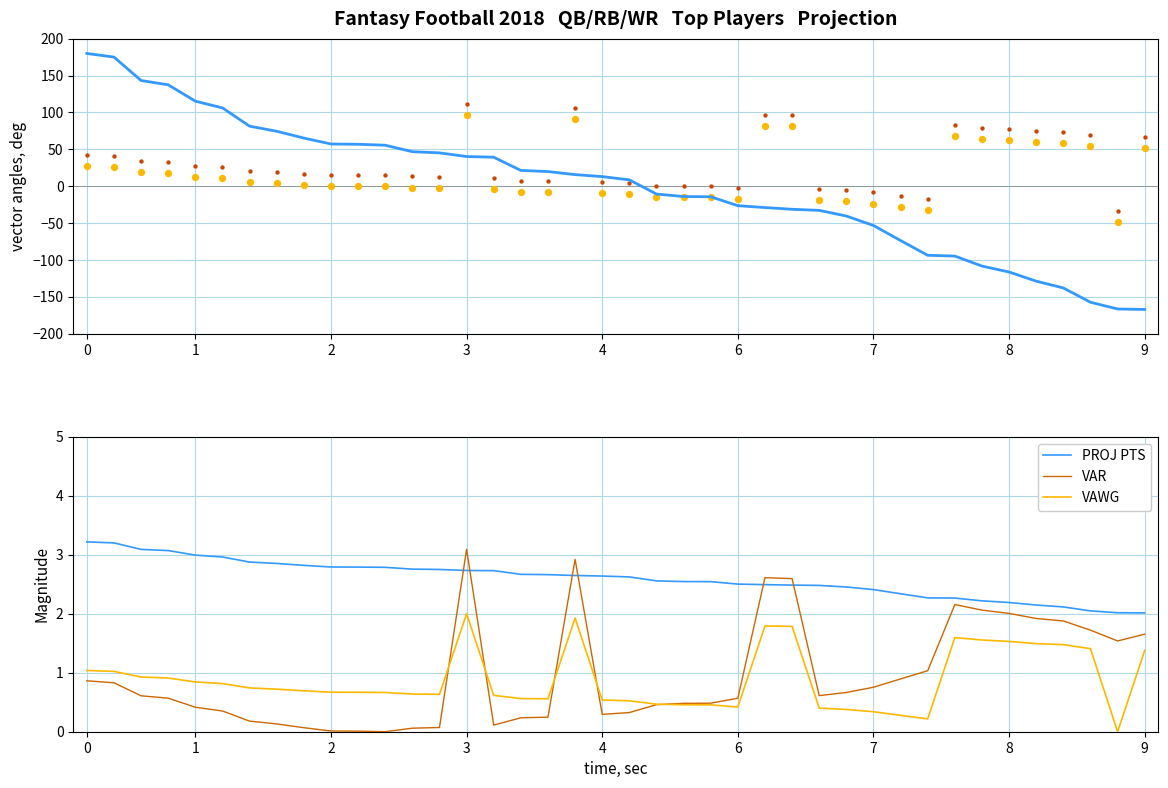

Which series has the largest total across all categories?

VAWG (scaled)